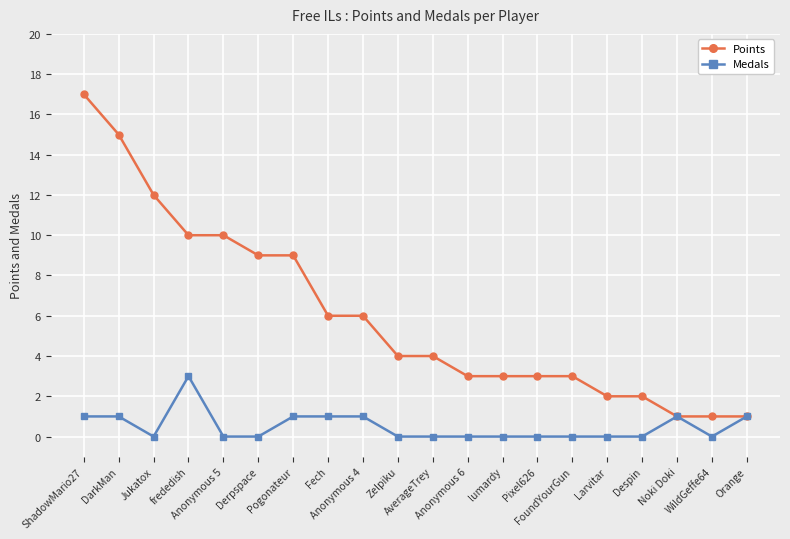

Which category has the highest value in the Medals series?

frededish